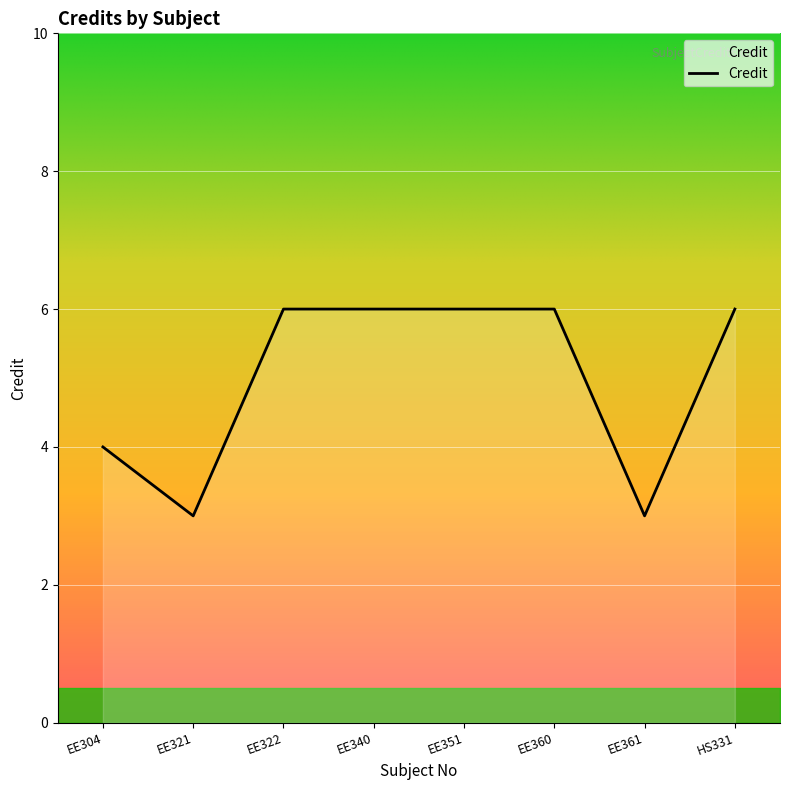

What position from the right is EE361?

2